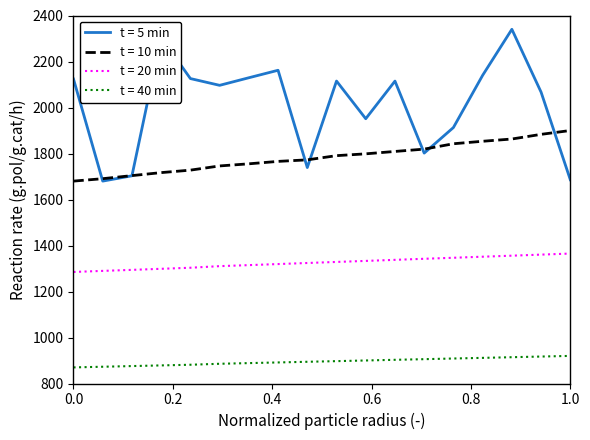

True or false: t = 10 min and t = 20 min cross at least once.

False